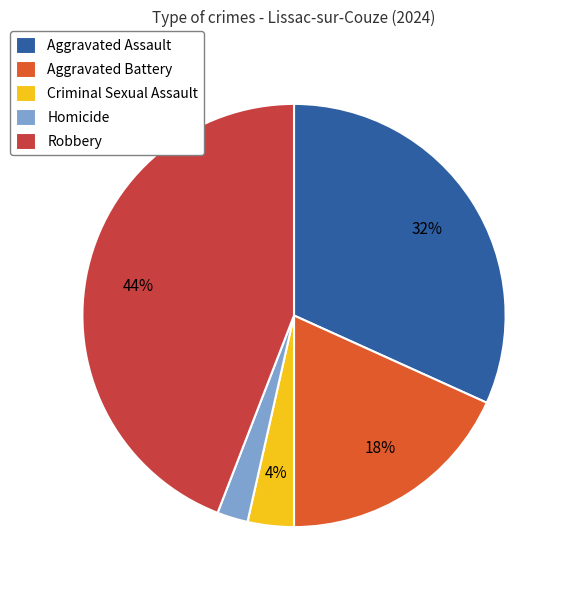

True or false: Homicide accounts for 2% of the total.

True